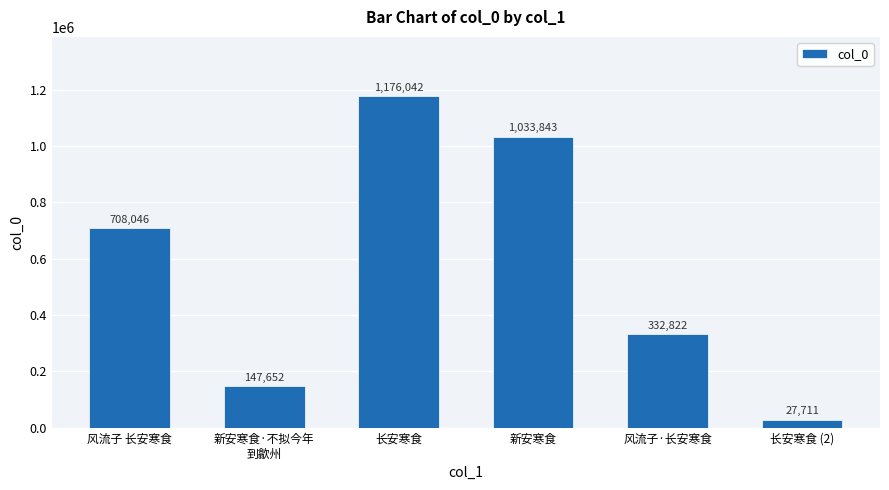

Approximately how many times larger is the value at 新安寒食·不拟今年
到歙州 compared to 长安寒食?

0.1